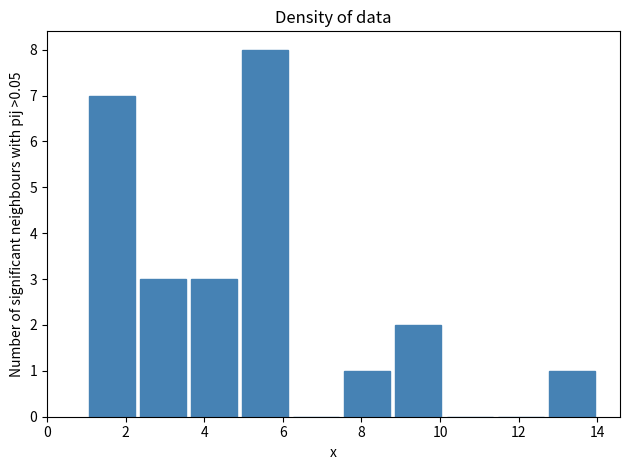

Reading left to right, list every bar in this chart as the range it spans on the x-axis followed by its height. Neither the bar edges nor the heights are printed on the chart, so give them approximately, as read against the axes.

1.0 to 2.3: 7
2.3 to 3.6: 3
3.6 to 4.9: 3
4.9 to 6.2: 8
6.2 to 7.5: 0
7.5 to 8.8: 1
8.8 to 10.1: 2
10.1 to 11.4: 0
11.4 to 12.7: 0
12.7 to 14.0: 1